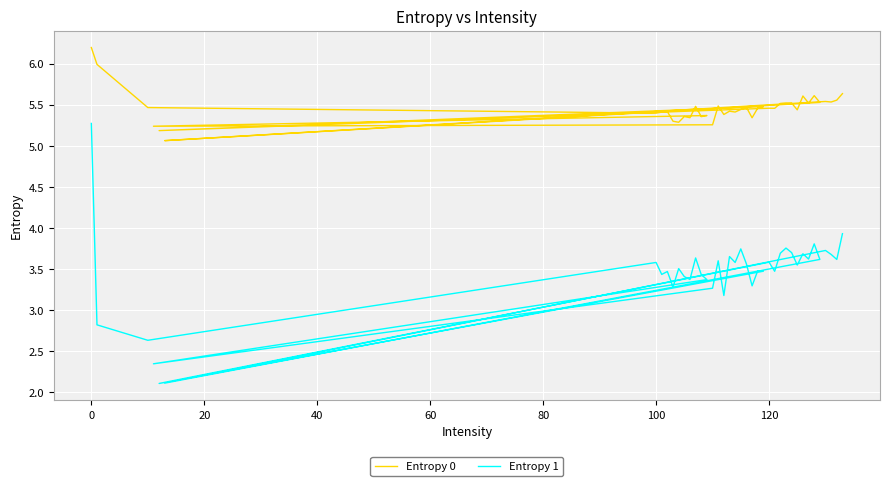

Reading left to right, what are all the values shown in this chart?

Entropy 0: 6.2	6.0	5.5	5.4	5.4	5.4	5.3	5.3	5.4	5.3	5.5	5.4	5.4	5.2	5.3	5.5	5.4	5.4	5.4	5.4	5.5	5.3	5.5	5.5	5.2	5.5	5.5	5.5	5.5	5.5	5.4	5.6	5.5	5.6	5.5	5.1	5.5	5.5	5.6	5.6
Entropy 1: 5.3	2.8	2.6	3.6	3.4	3.5	3.3	3.5	3.4	3.4	3.6	3.4	3.4	2.3	3.3	3.6	3.2	3.7	3.6	3.7	3.6	3.3	3.5	3.5	2.1	3.6	3.5	3.7	3.8	3.7	3.6	3.7	3.6	3.8	3.6	2.1	3.7	3.7	3.6	3.9